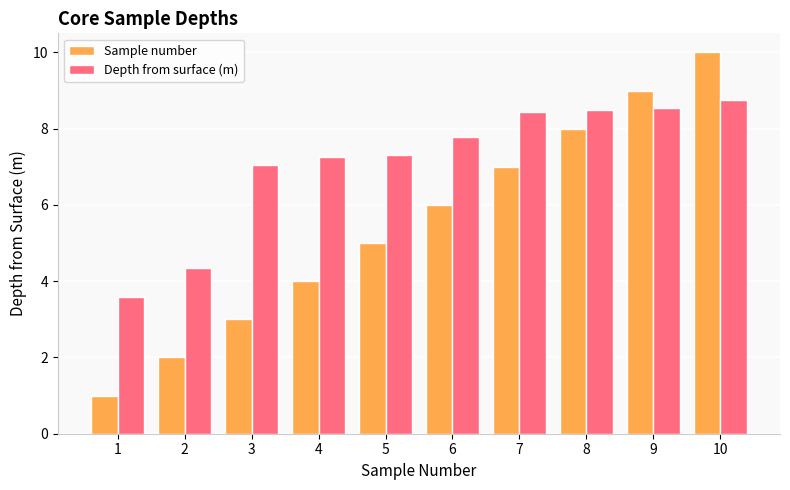

What is the highest value of the Depth from surface (m) series?

8.8